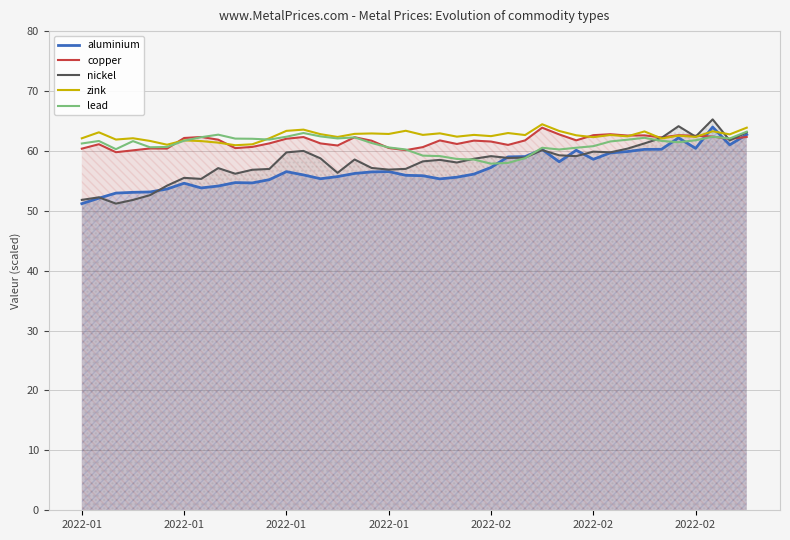

What is the difference between the nickel values at 21 and 17?

1.4